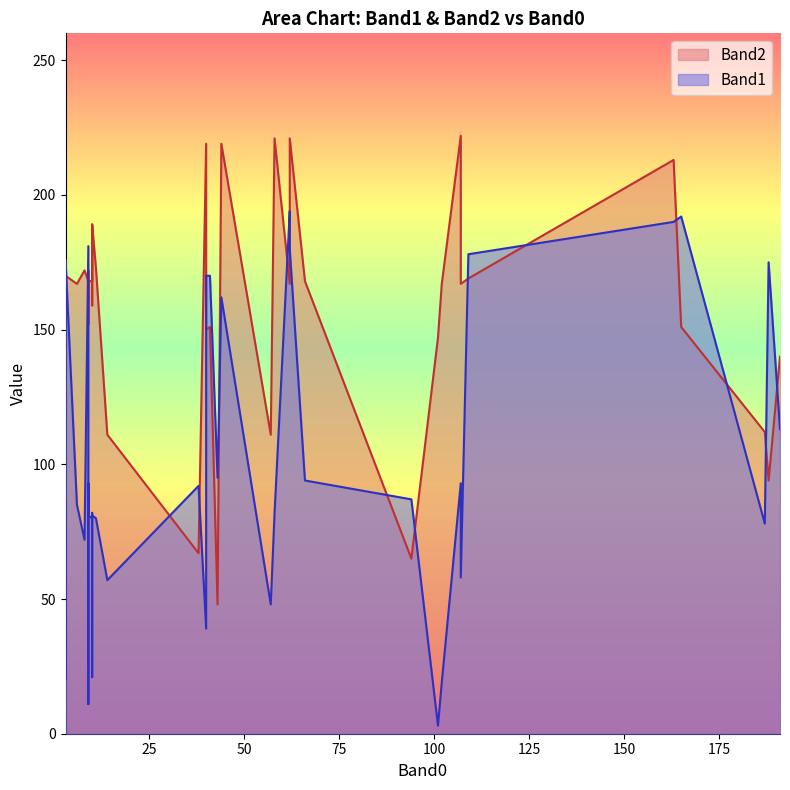

What is the difference between the Band1 values at 29 and 1?

33